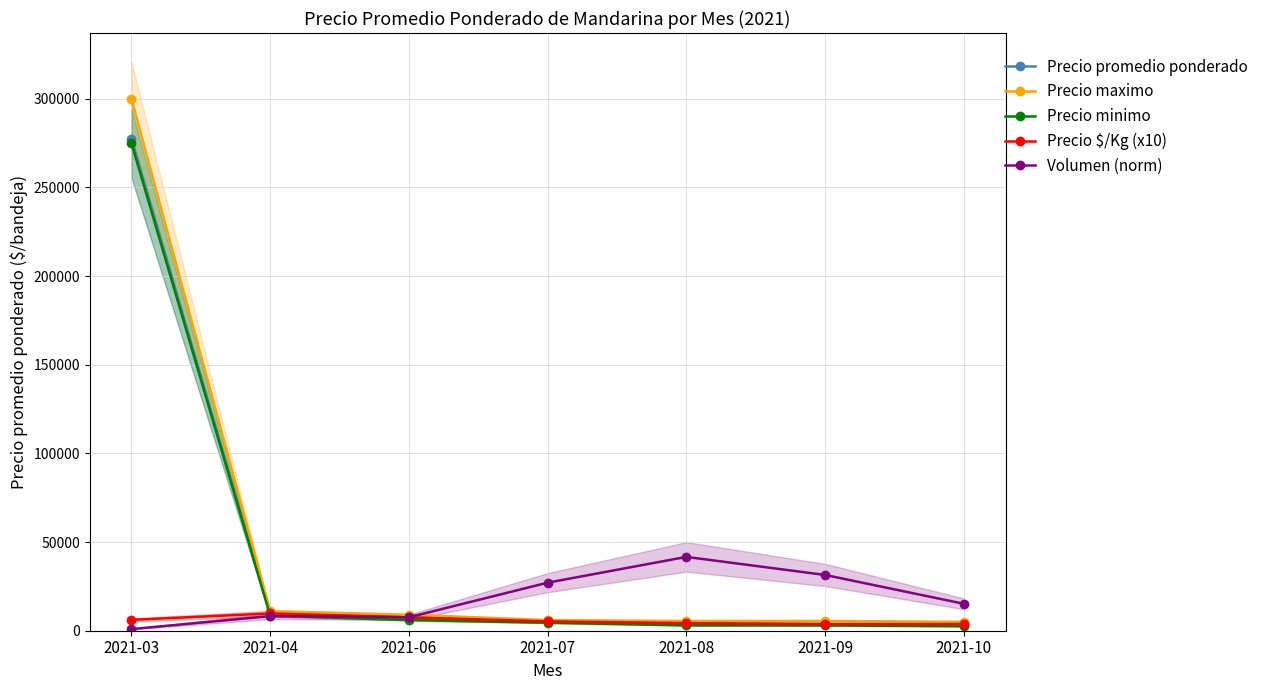

What is the total value across all series at 2021-08?

58625.0